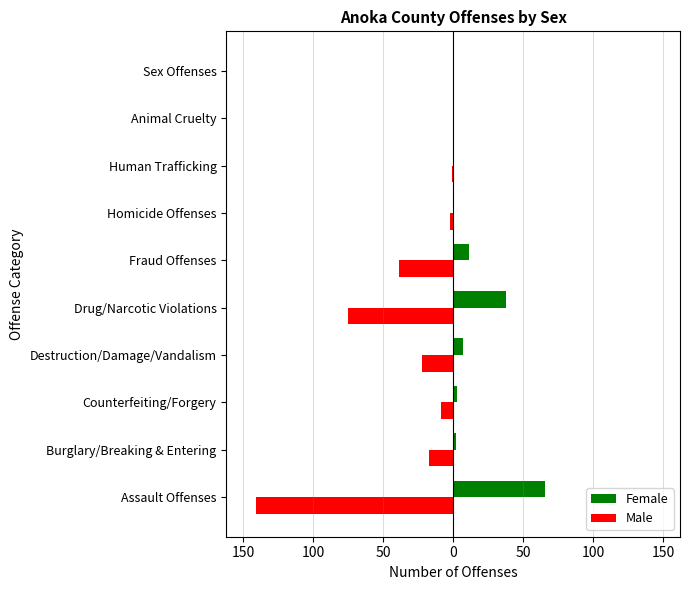

Reading left to right, extract all data points from this chart.

Female: 66	2	3	7	38	11	0	0	0	0
Male: -141	-17	-9	-22	-75	-39	-2	-1	0	0